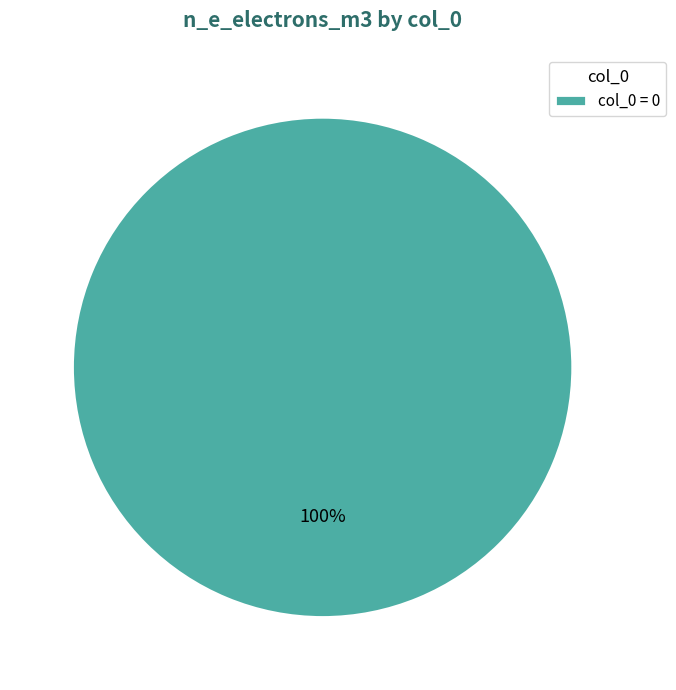

Count the number of slices in the pie.

1